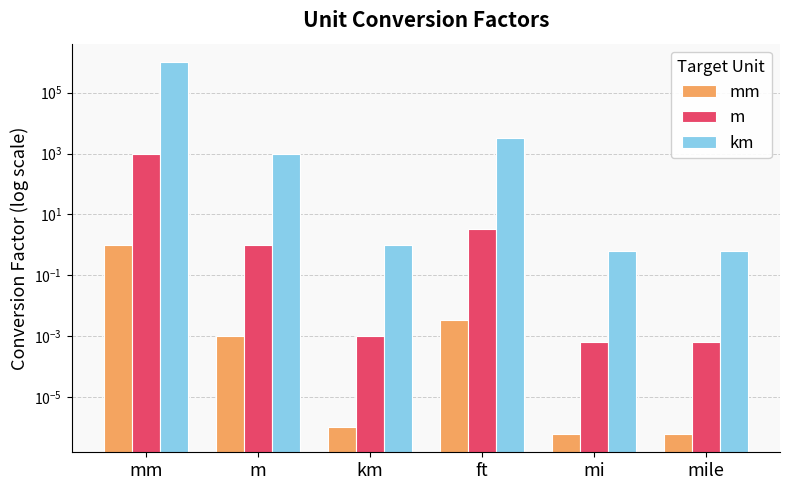

How many data points in km are less than 1000?

3